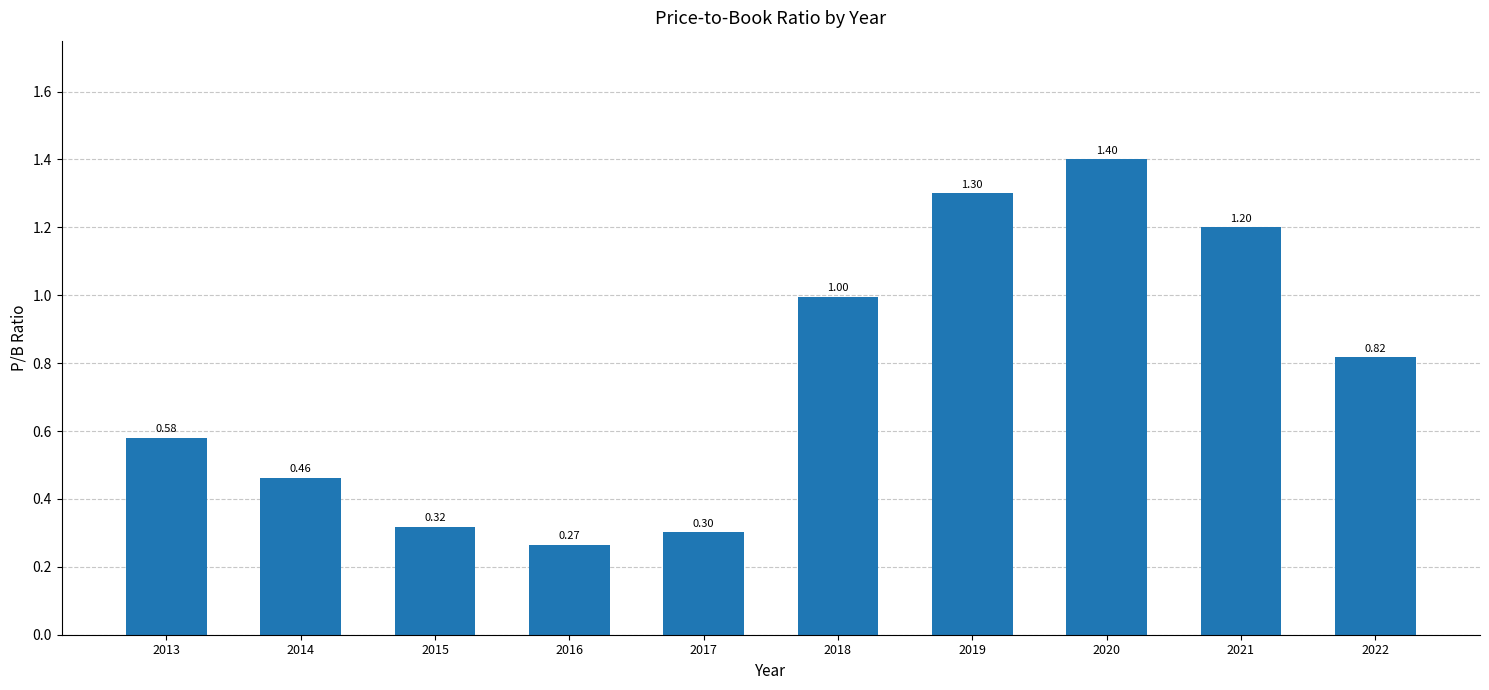

Is it true that the value at 2016 is 0.5?

False